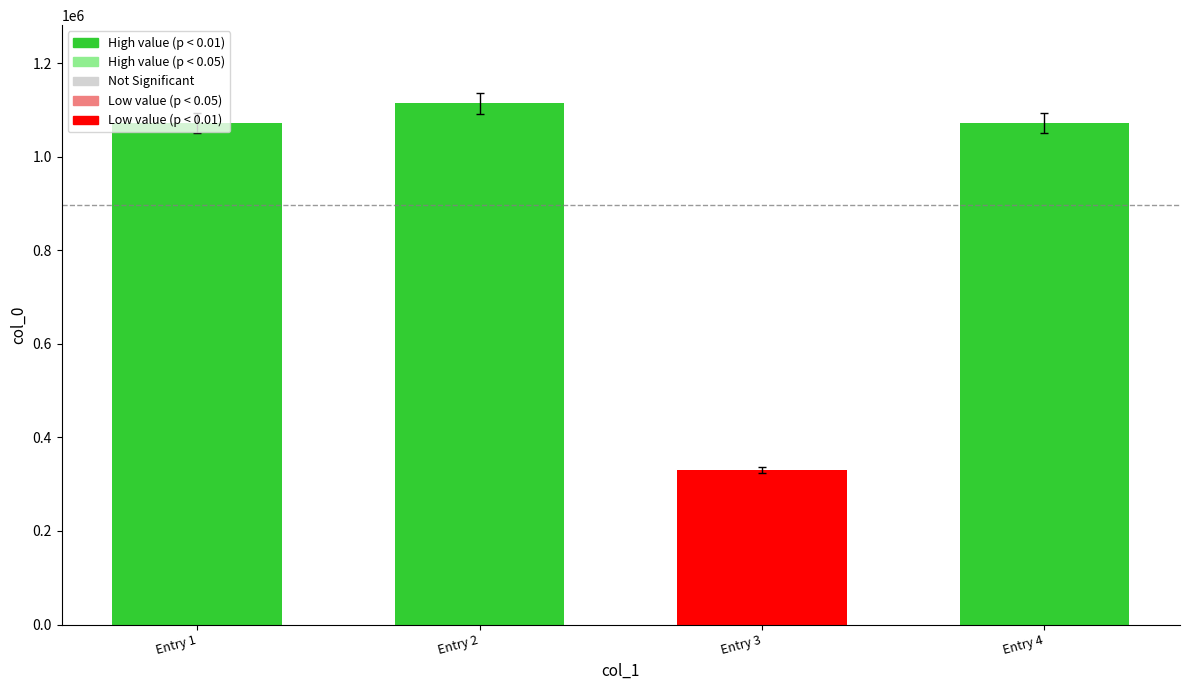

What is the average value?

896749